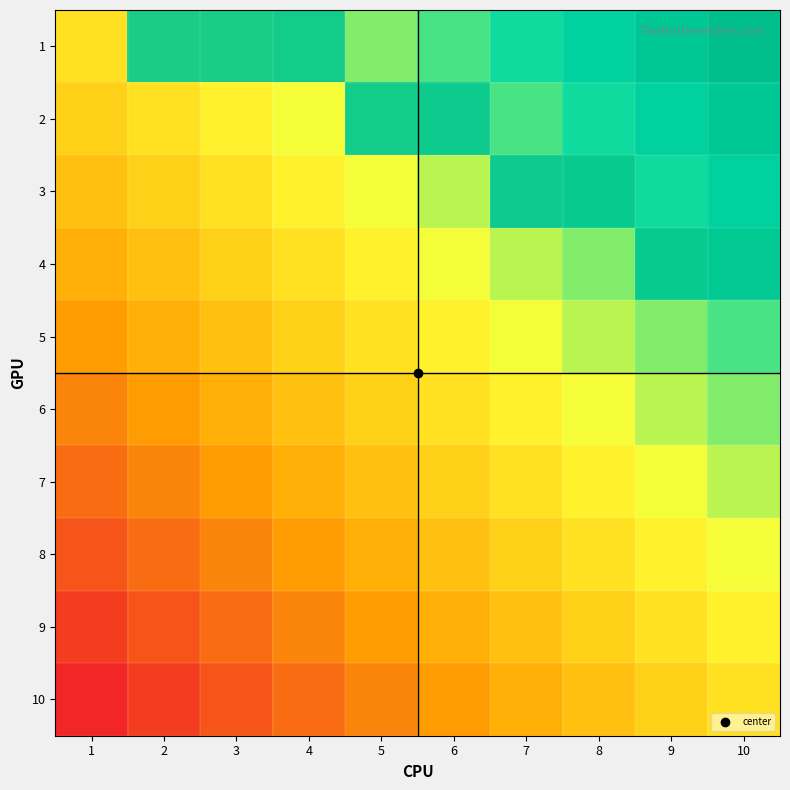

Which category has the lowest value in the 3 series?

1